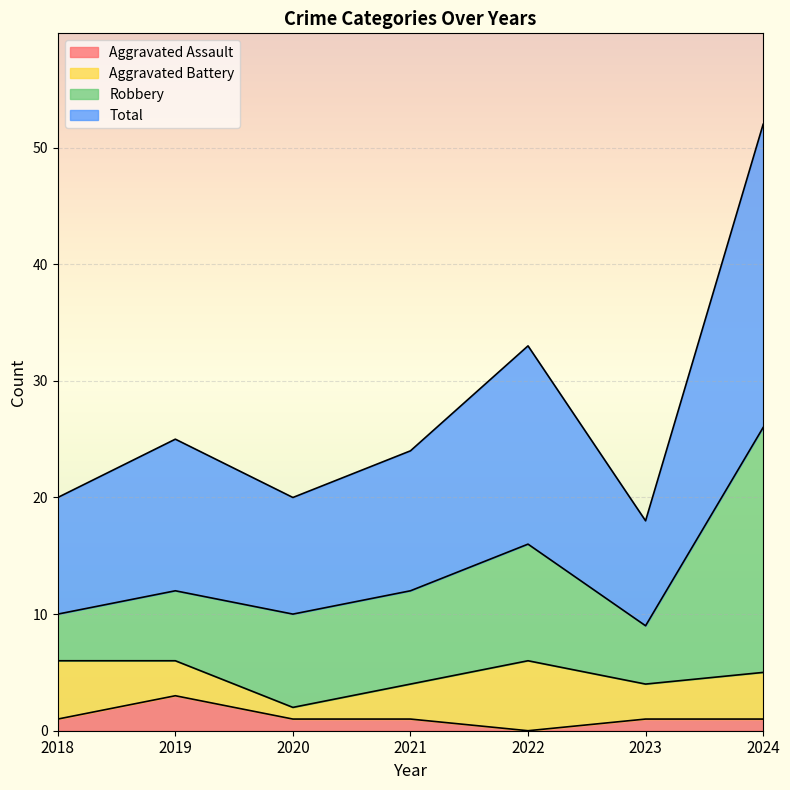

What is the maximum value for Aggravated Assault?

3